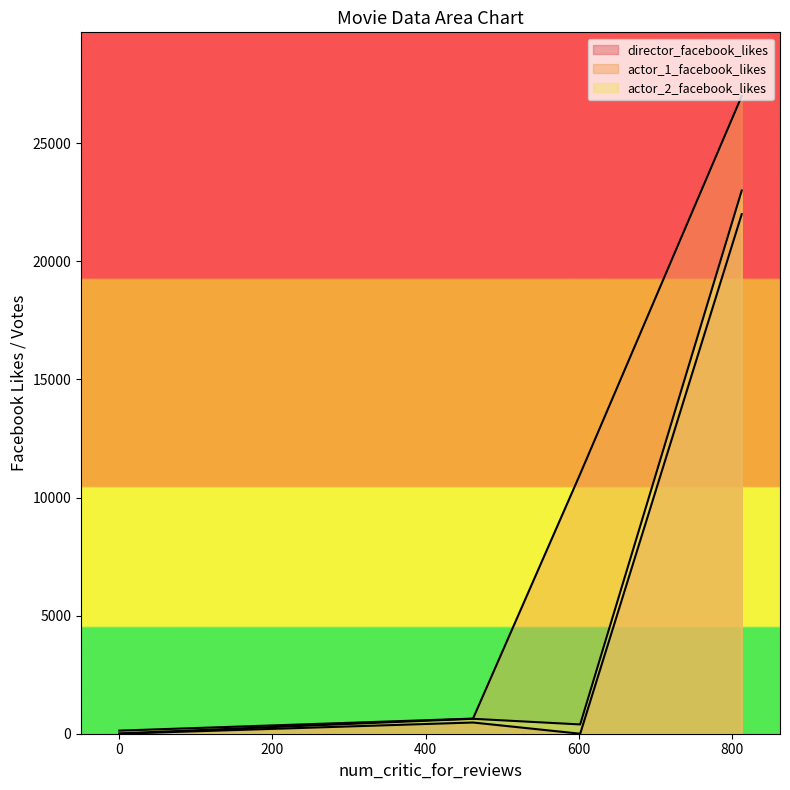

True or false: director_facebook_likes has more than 0 points higher than both neighbors.

True